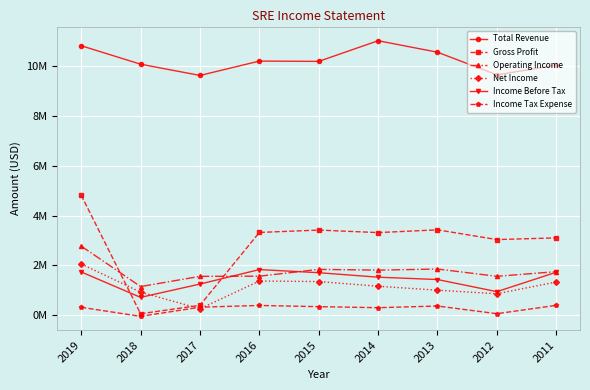

Does the chart display data point markers on the line(s)?

Yes